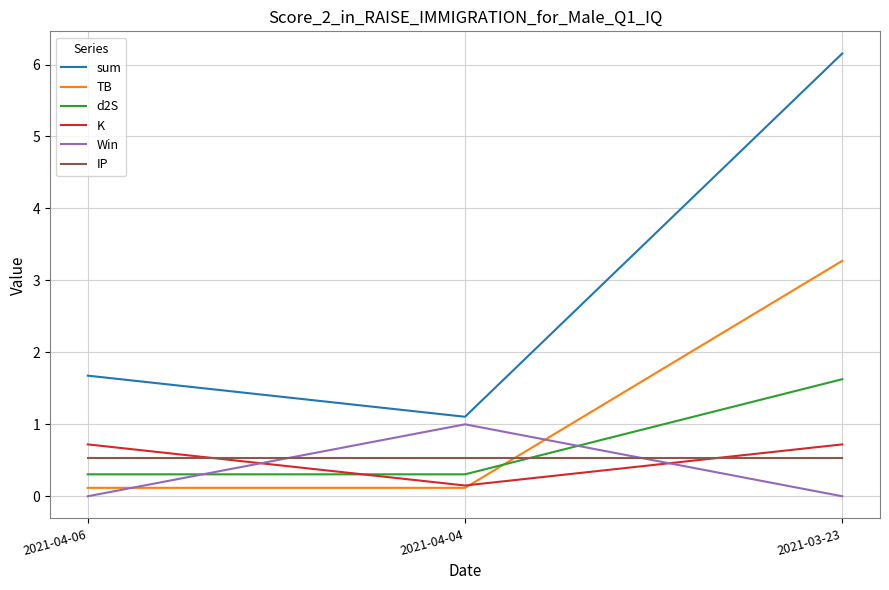

At which category is the sum across all series the highest?

2021-03-23